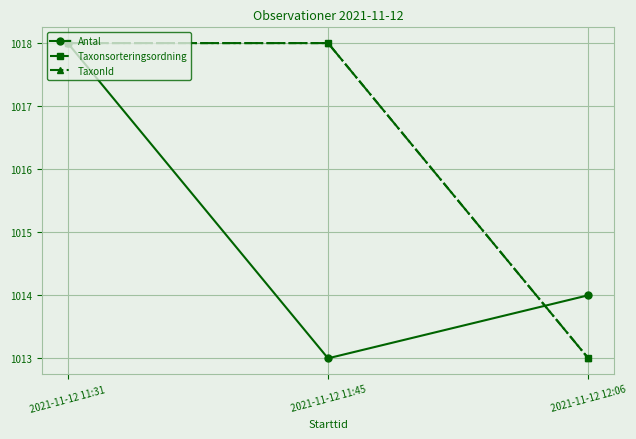

List the series in order of their peak value, lowest first.

Antal, Taxonsorteringsordning, TaxonId